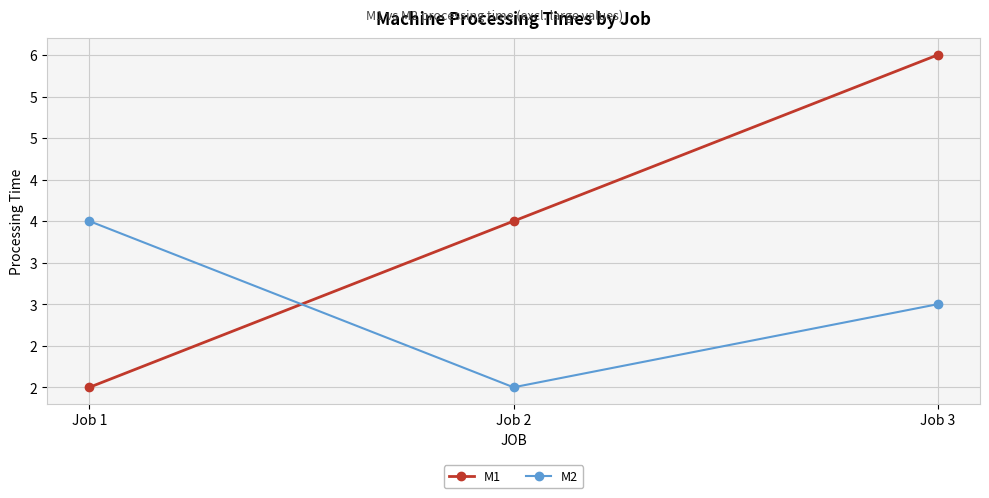

At how many categories does at least one series exceed 2?

3